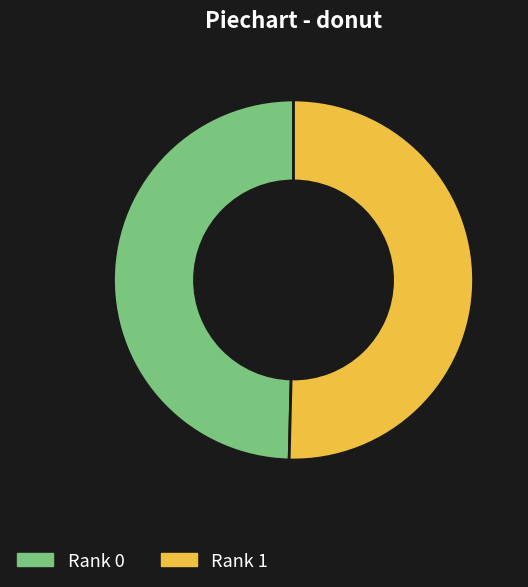

Do Rank 1 and Rank 0 together represent more than half of the pie?

Yes